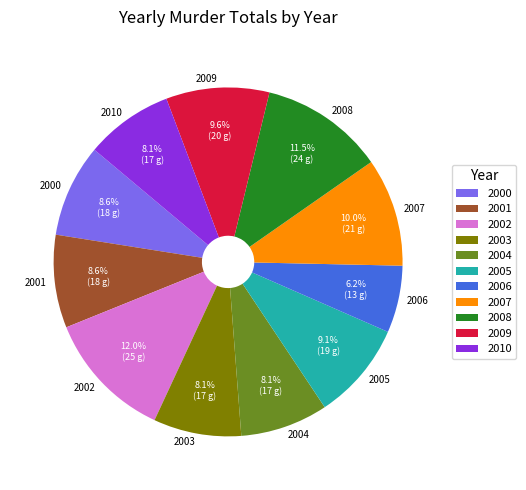

What is the smallest slice in the pie chart?

2006